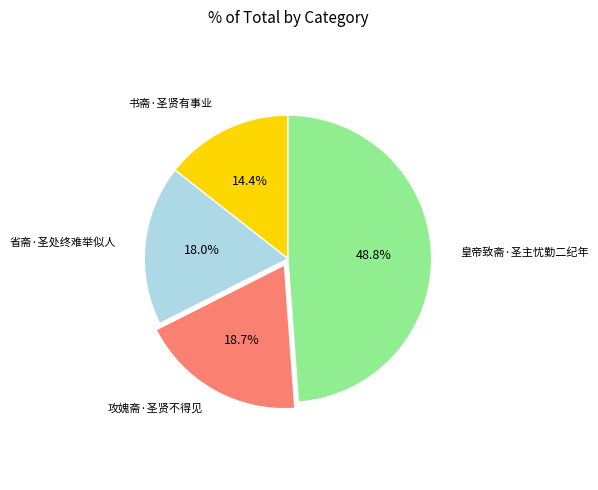

Is there a majority slice in this chart?

No